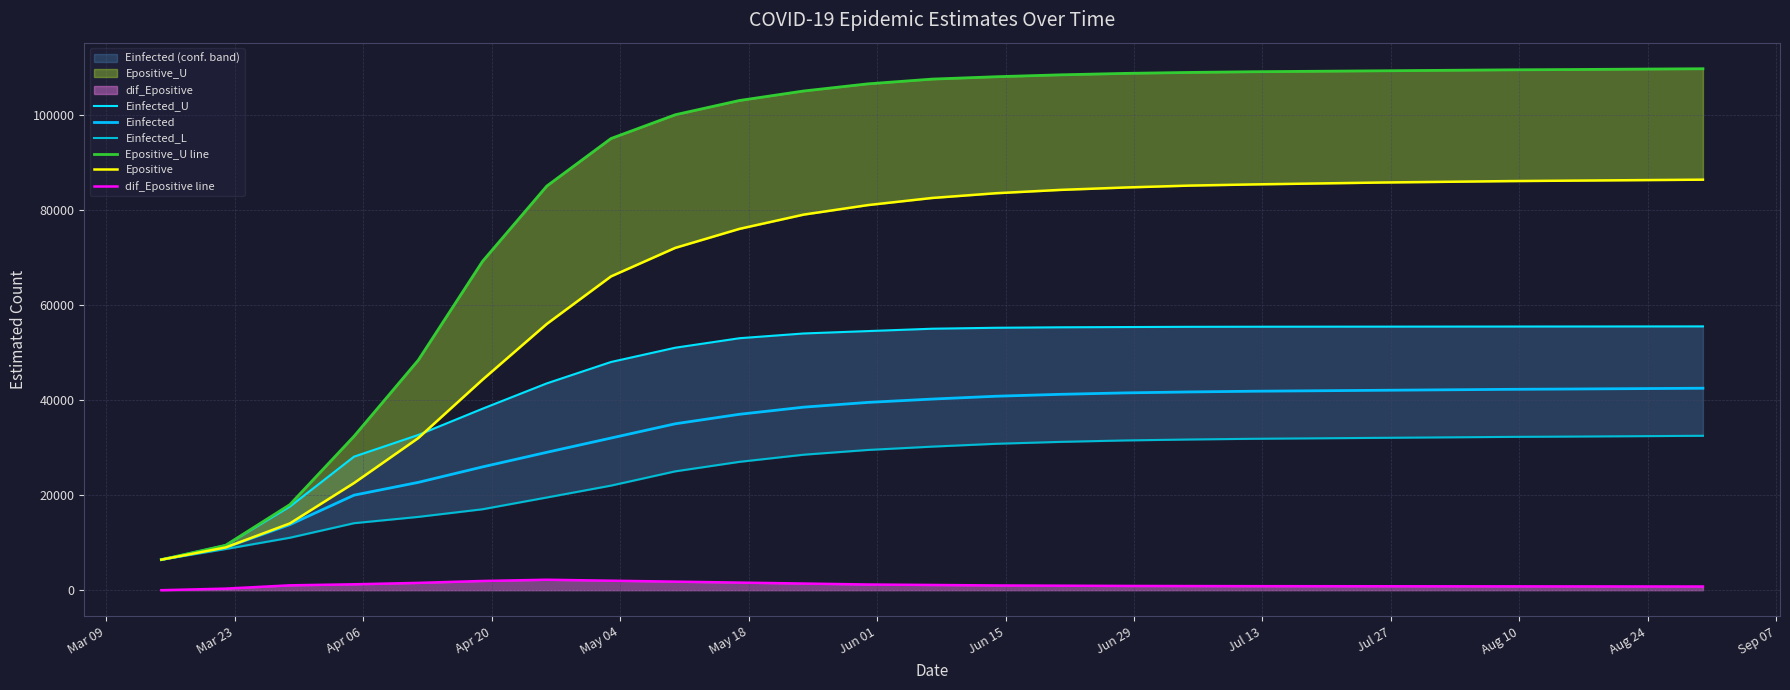

Reading left to right, list all the values displayed in this chart.

Einfected_U: 6428.6	9441.8	17577.6	28092.3	32653.0	38171.5	43500.0	48000.0	51000.0	53000.0	54000.0	54500.0	55000.0	55200.0	55300.0	55350.0	55400.0	55420.0	55430.0	55440.0	55450.0	55460.0	55470.0	55480.0	55490.0
Einfected: 6428.6	8987.7	13789.7	19990.8	22679.7	25933.2	29000.0	32000.0	35000.0	37000.0	38500.0	39500.0	40200.0	40800.0	41200.0	41500.0	41700.0	41850.0	41950.0	42050.0	42150.0	42250.0	42320.0	42400.0	42480.0
Einfected_L: 6428.6	8657.3	11033.5	14095.8	15422.7	17027.9	19500.0	22000.0	25000.0	27000.0	28500.0	29500.0	30200.0	30800.0	31200.0	31500.0	31700.0	31850.0	31950.0	32050.0	32150.0	32250.0	32320.0	32400.0	32480.0
Epositive_U line: 6428.6	9443.4	17995.5	32386.0	48390.1	69164.9	85000.0	95000.0	100000.0	103000.0	105000.0	106500.0	107500.0	108000.0	108400.0	108700.0	108900.0	109050.0	109150.0	109250.0	109350.0	109450.0	109520.0	109600.0	109680.0
Epositive: 6428.6	8989.3	14042.8	22546.2	32003.2	44279.3	56000.0	66000.0	72000.0	76000.0	79000.0	81000.0	82500.0	83500.0	84200.0	84700.0	85100.0	85350.0	85550.0	85750.0	85900.0	86050.0	86150.0	86250.0	86350.0
dif_Epositive line: 0.0	331.6	1025.3	1242.6	1540.2	1940.2	2200.0	2000.0	1800.0	1600.0	1400.0	1200.0	1100.0	1000.0	950.0	900.0	870.0	850.0	840.0	830.0	820.0	810.0	800.0	790.0	780.0